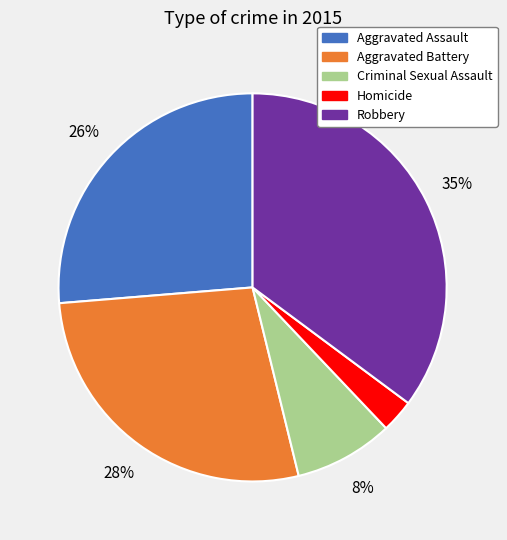

How many segments does this pie chart have?

5